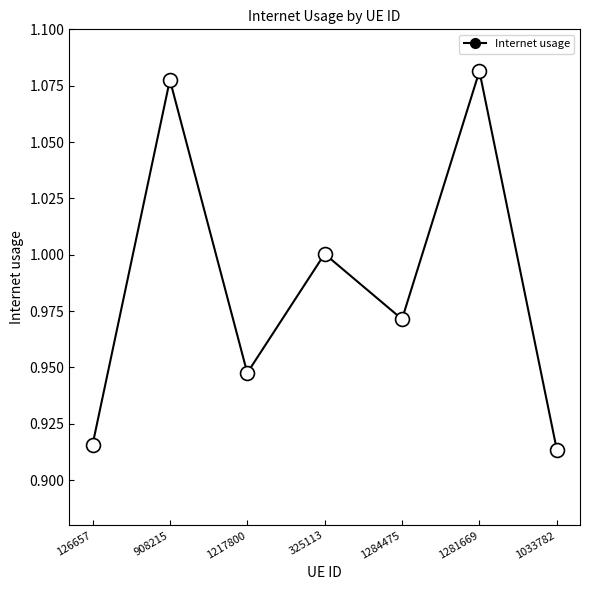

How many interior local peaks (higher than both neighbors) does the data have?

3